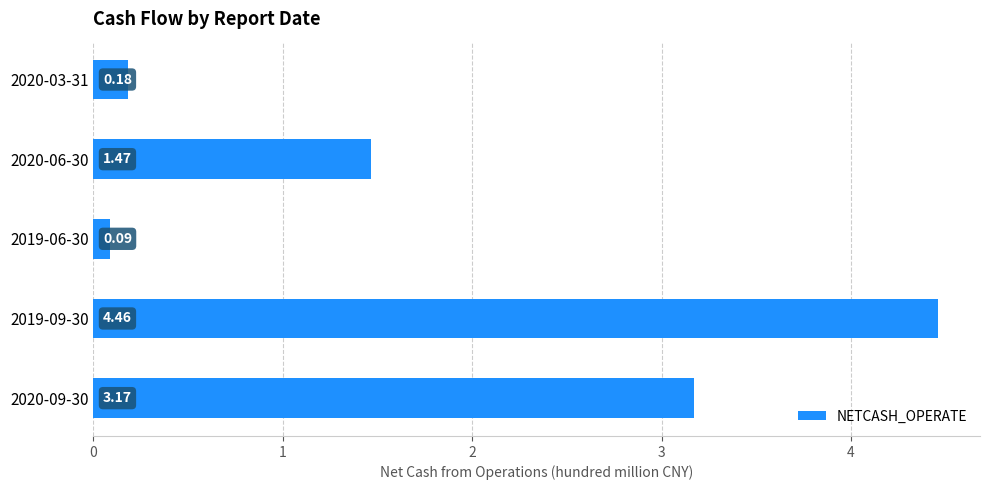

What is the difference between the values at 2020-09-30 and 2019-06-30?

3.1